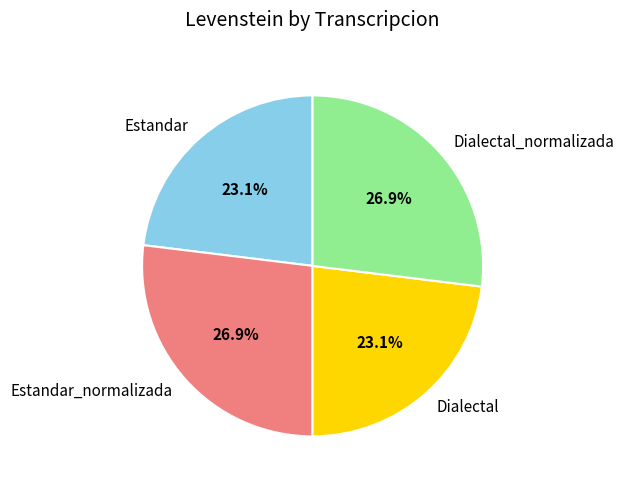

To the nearest percent, what portion does Estandar represent?

23%